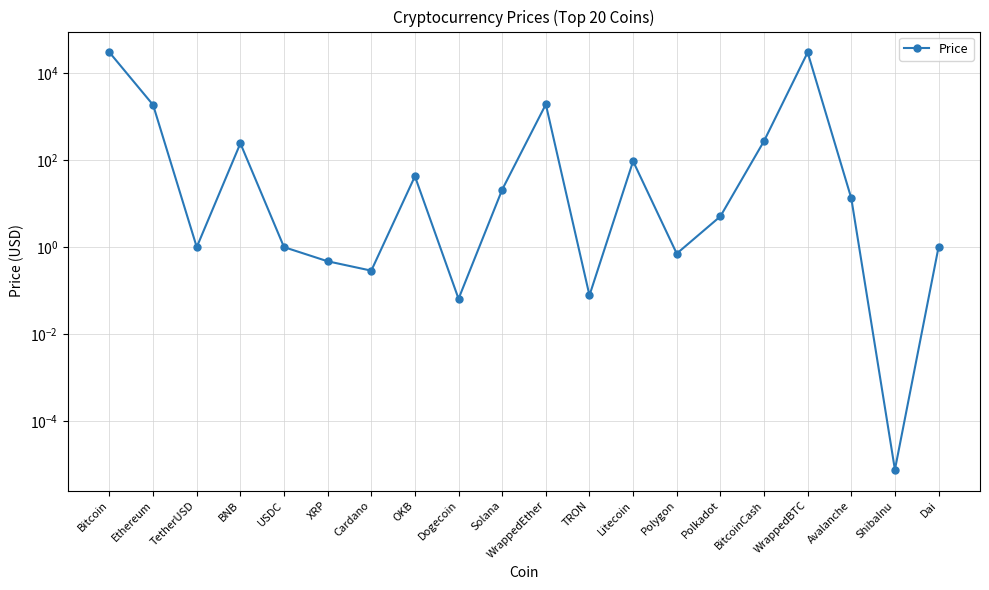

What is the maximum value shown in the chart?

30266.9